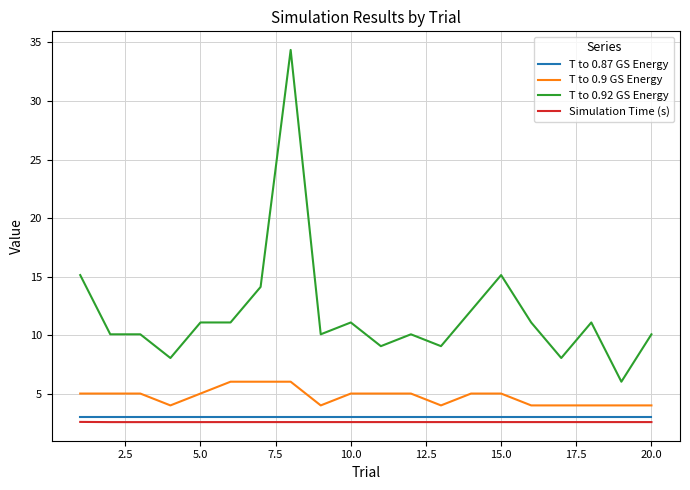

Which series has the largest total across all categories?

T to 0.92 GS Energy